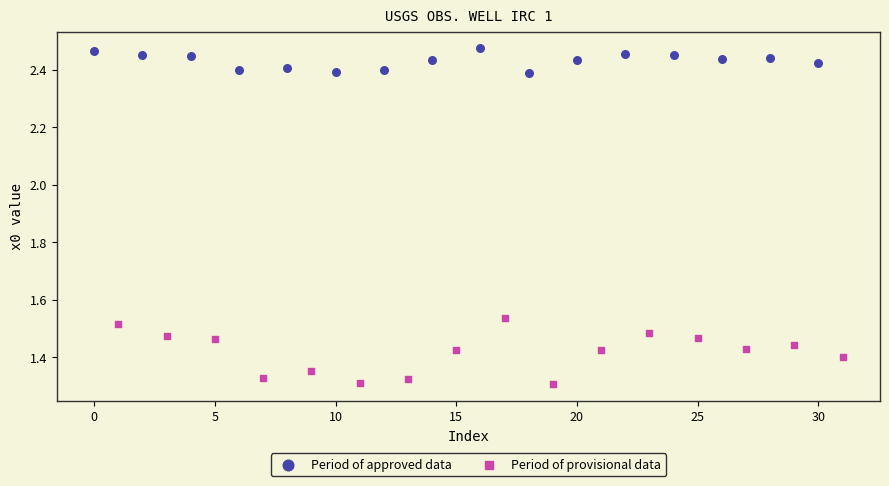

Which series contains the highest Y value?

Period of approved data